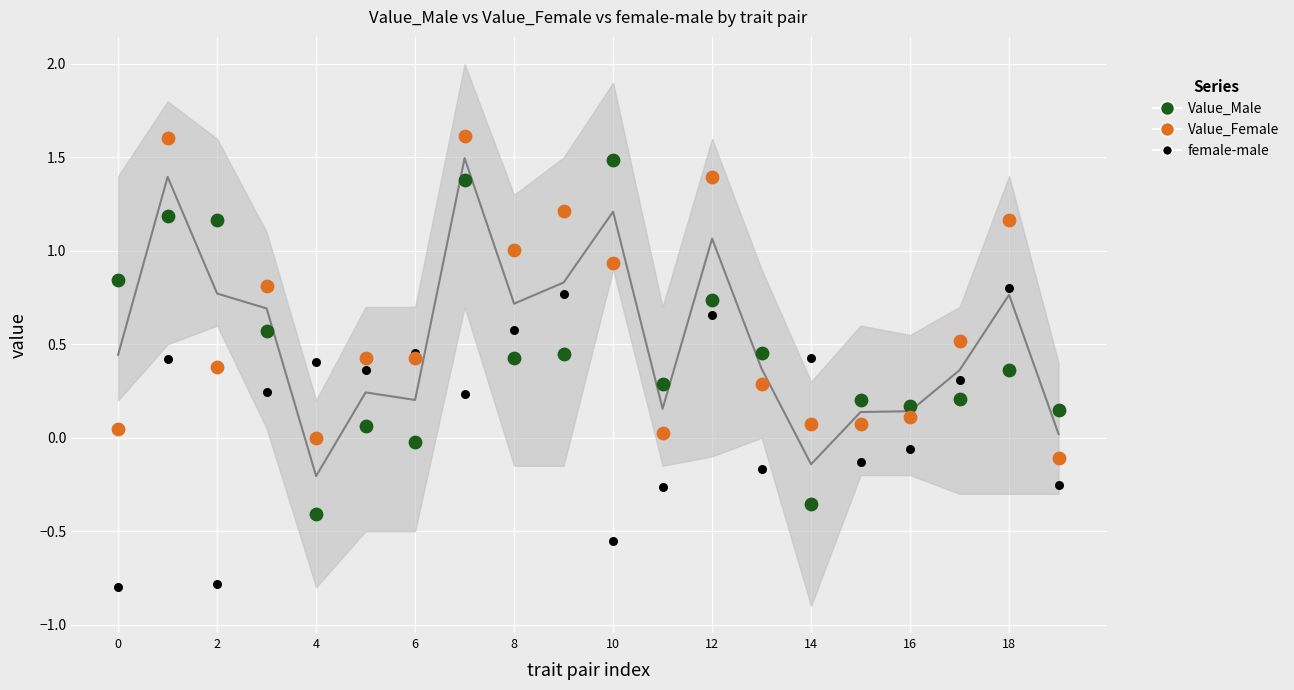

Which series contains the highest Y value?

Value_Female